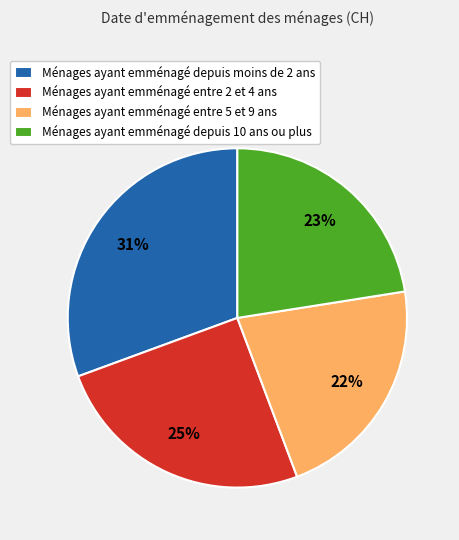

Do Ménages ayant emménagé depuis 10 ans ou plus and Ménages ayant emménagé entre 2 et 4 ans together represent more than half of the pie?

No